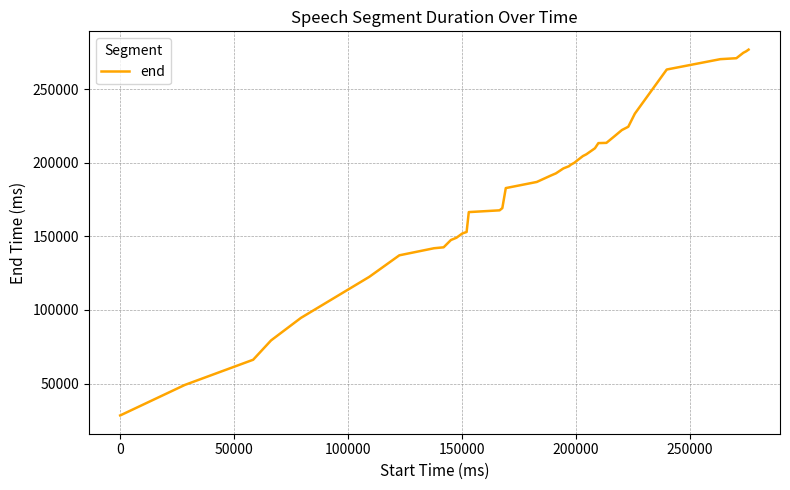

What is the sum of all values?

7293160